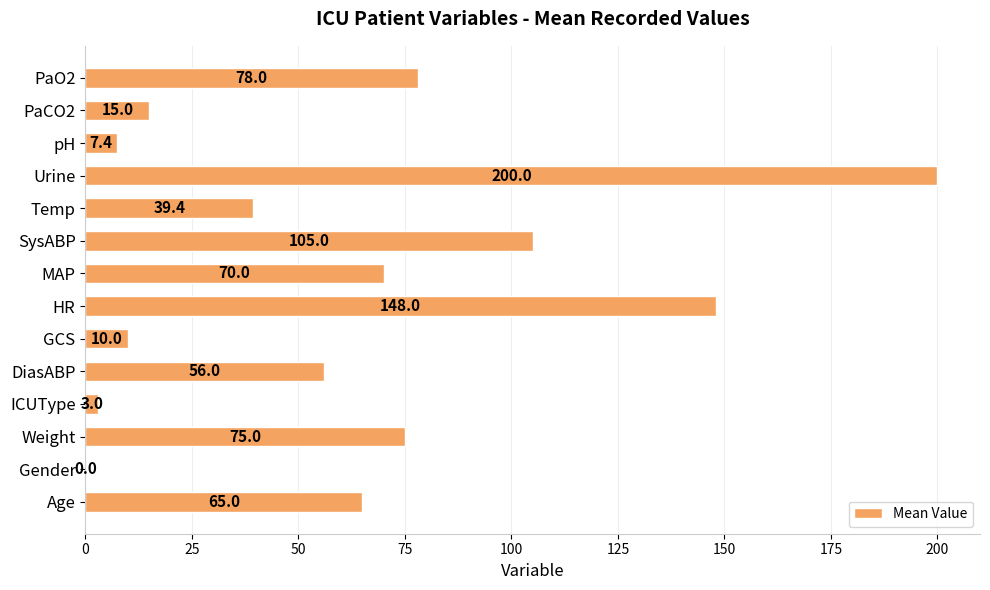

How many positive values are there?

13